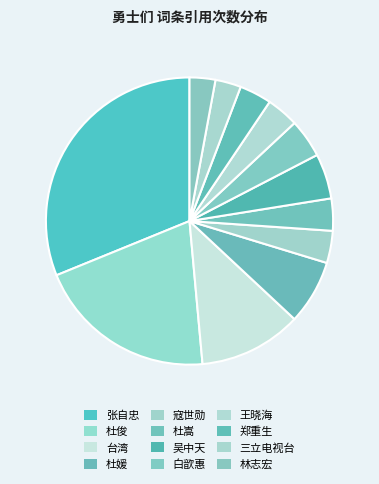

Is there a majority slice in this chart?

No